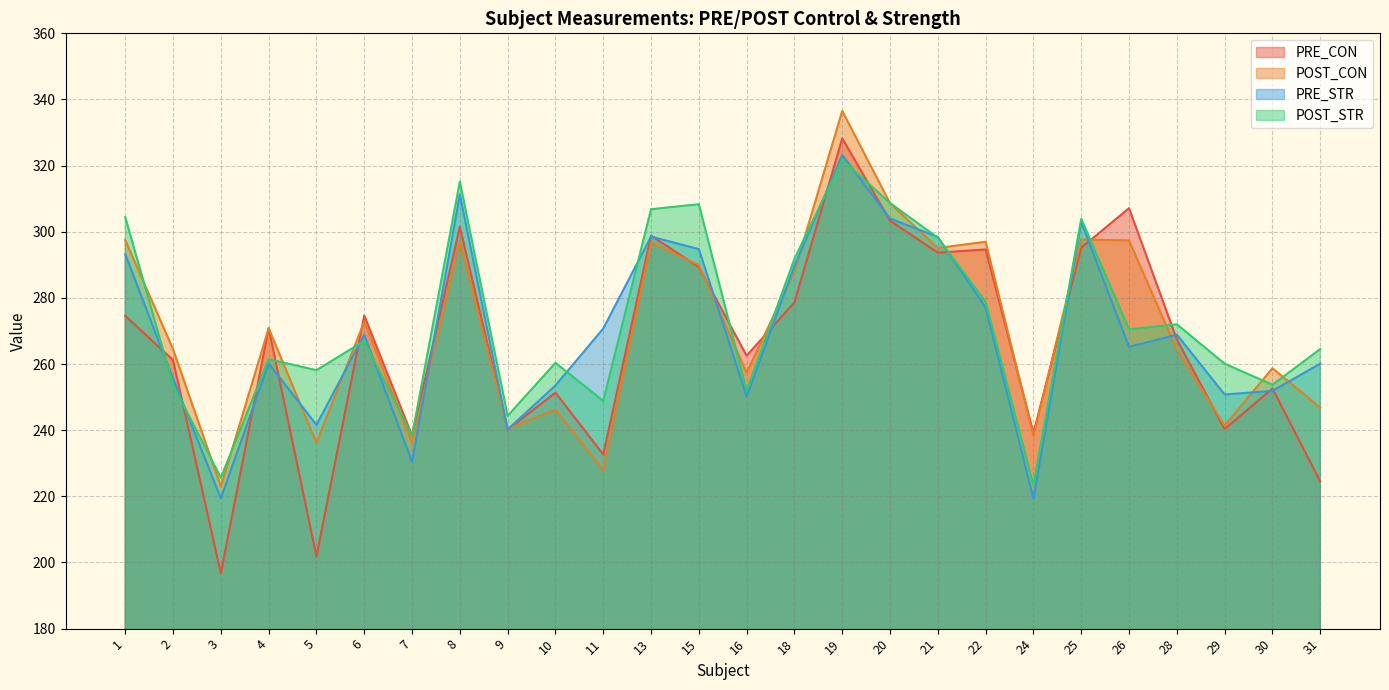

What is the average value of the POST_STR series?

272.8